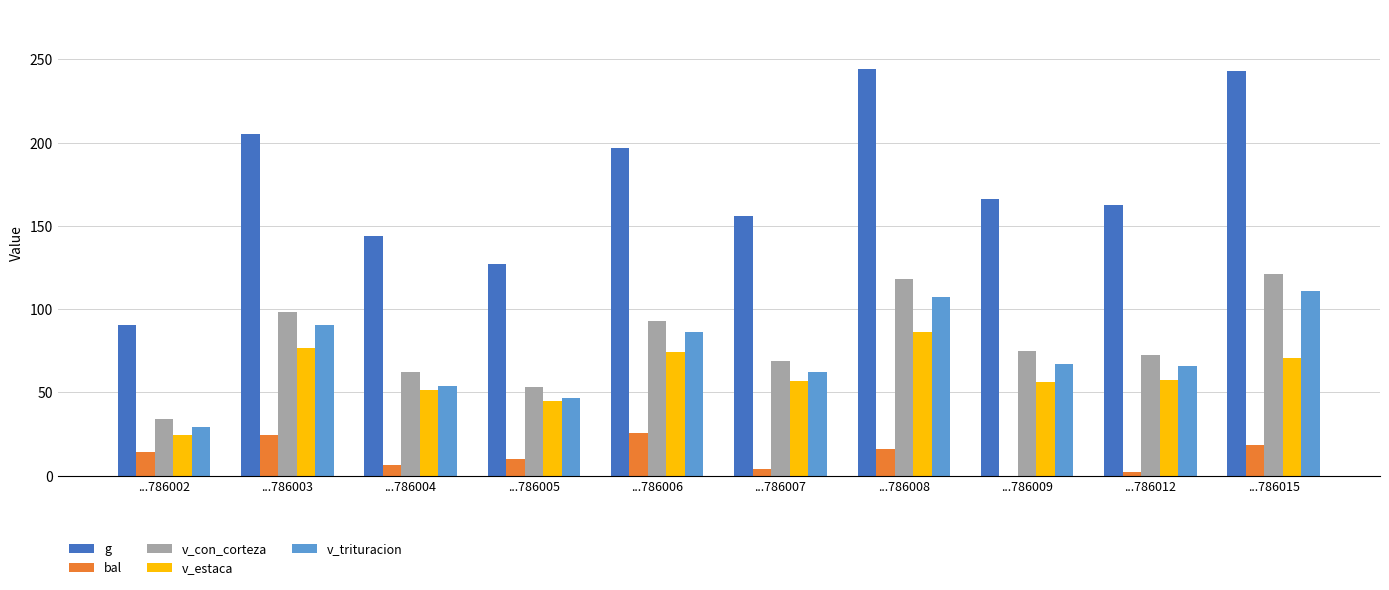

What is the sum of all bal values?

121.4